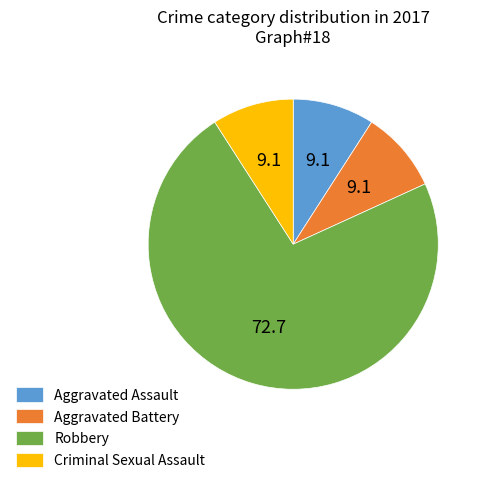

Do Aggravated Assault and Aggravated Battery together represent more than half of the pie?

No